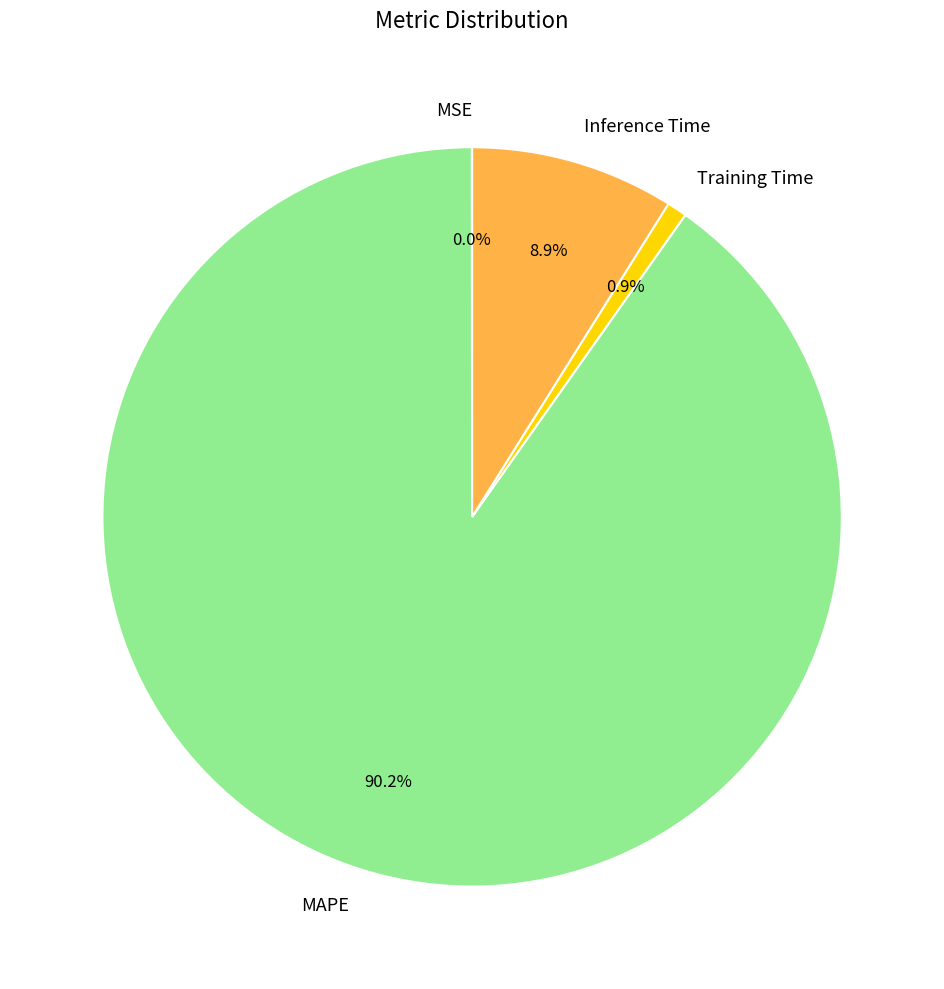

Which category accounts for the majority?

MAPE